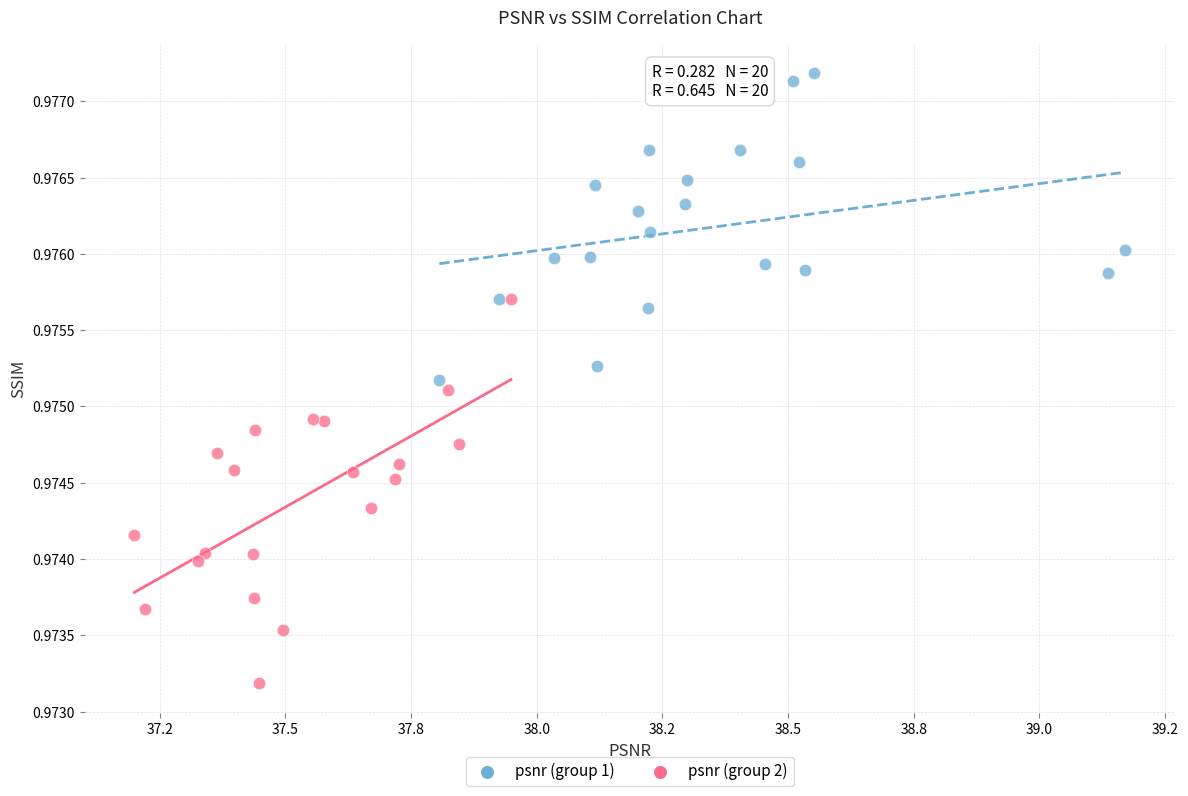

Which series reaches the maximum Y coordinate?

psnr (group 1)